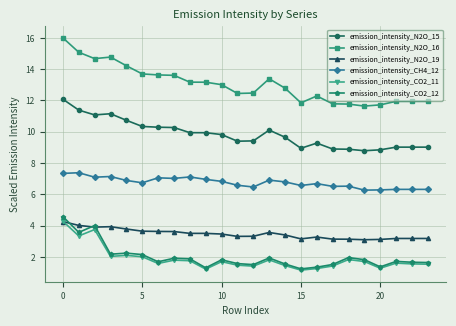

Which series has the largest range (max minus min)?

emission_intensity_N2O_16